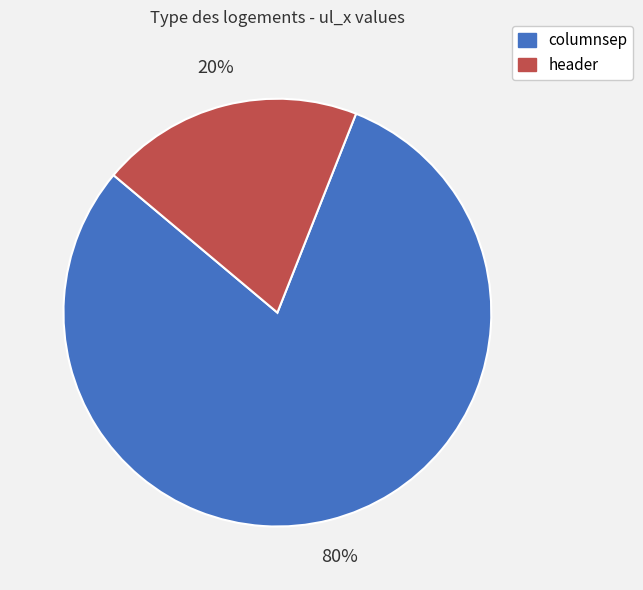

Is it true that header is 20% of the pie?

True